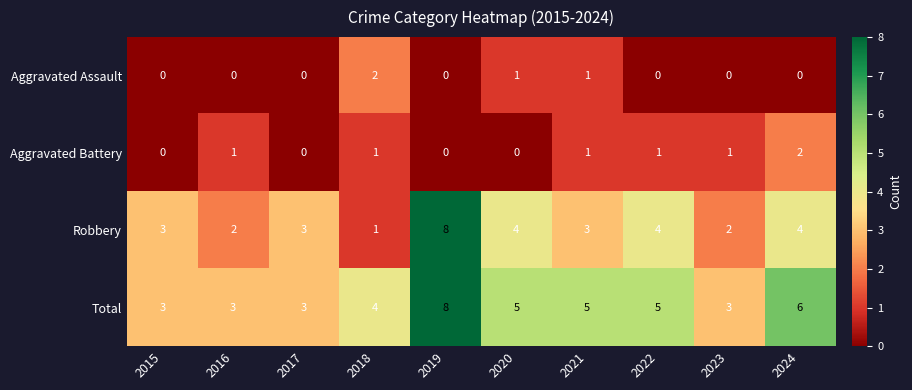

Count the number of categories in the chart.

10